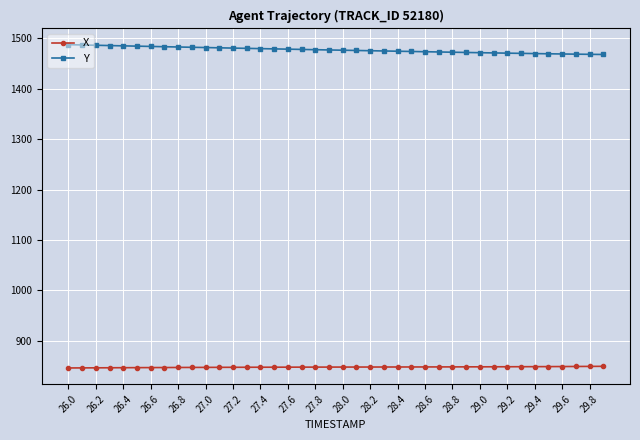

Which series has the largest total across all categories?

Y